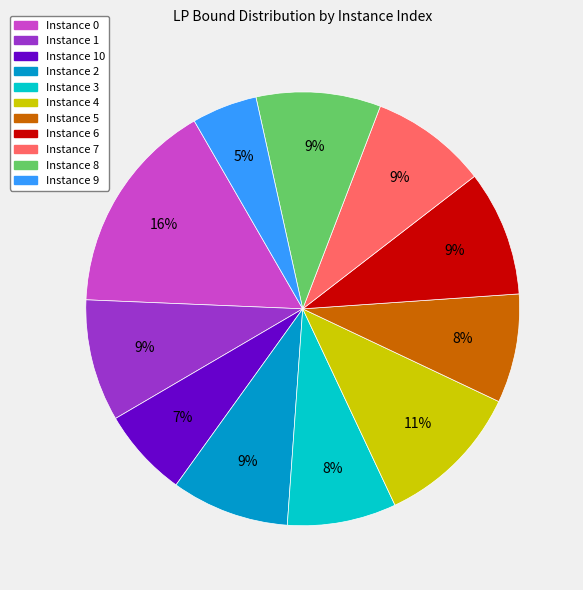

To the nearest percent, what is the average slice percentage?

9%